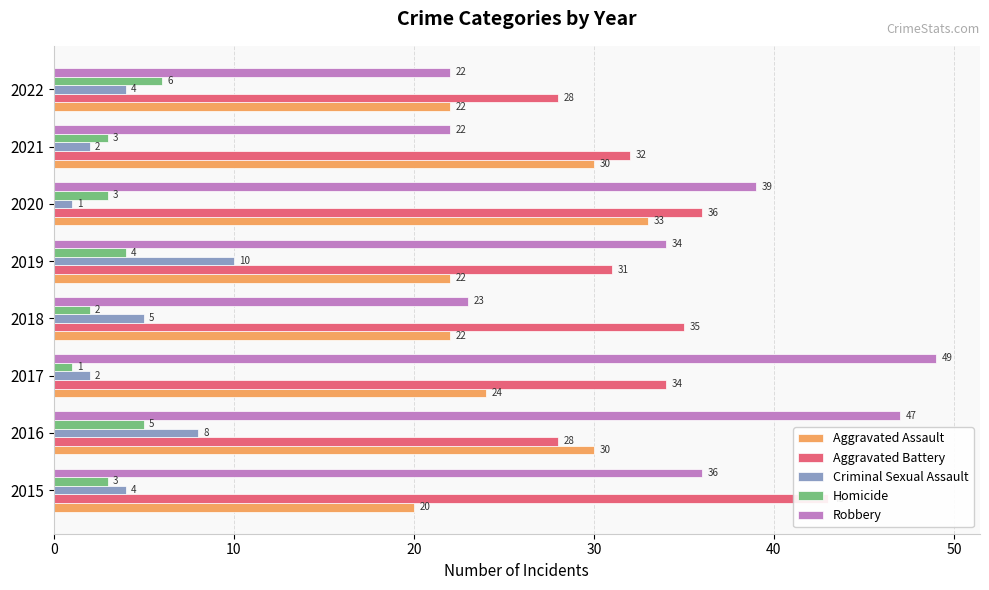

Between 10 and 60, which series saw the biggest shift?

Robbery